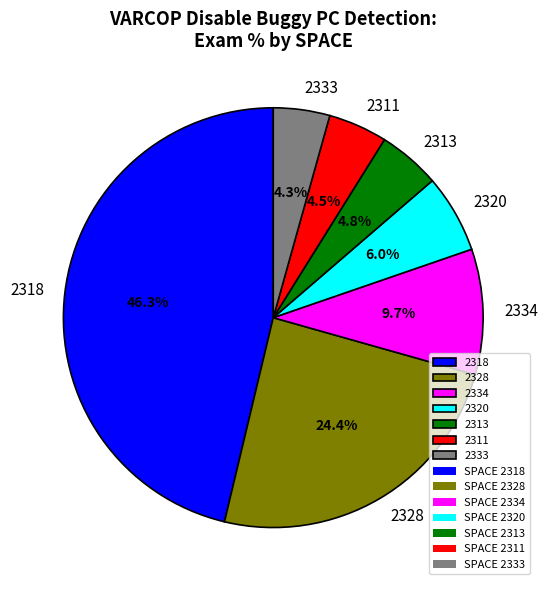

To the nearest percent, what portion does 2318 represent?

46%